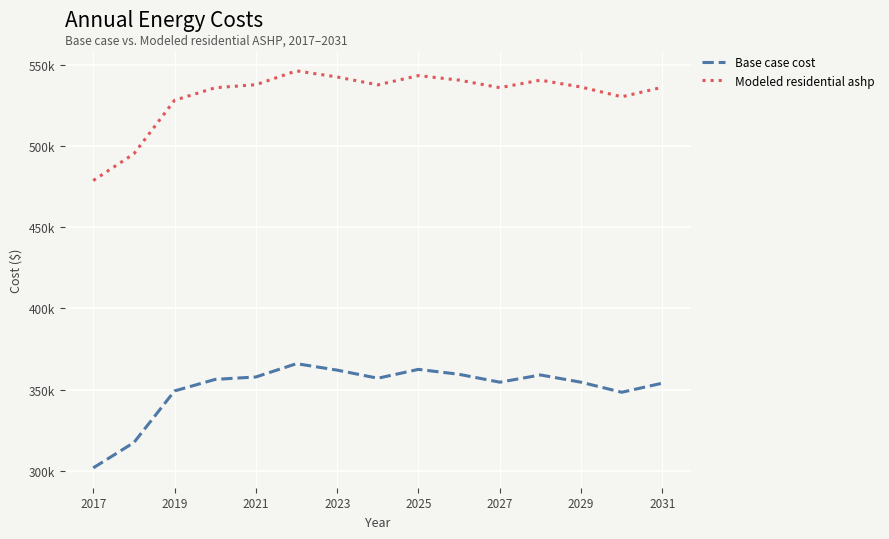

What is the value of the Base case cost point at the 2nd from the left?

317319.3